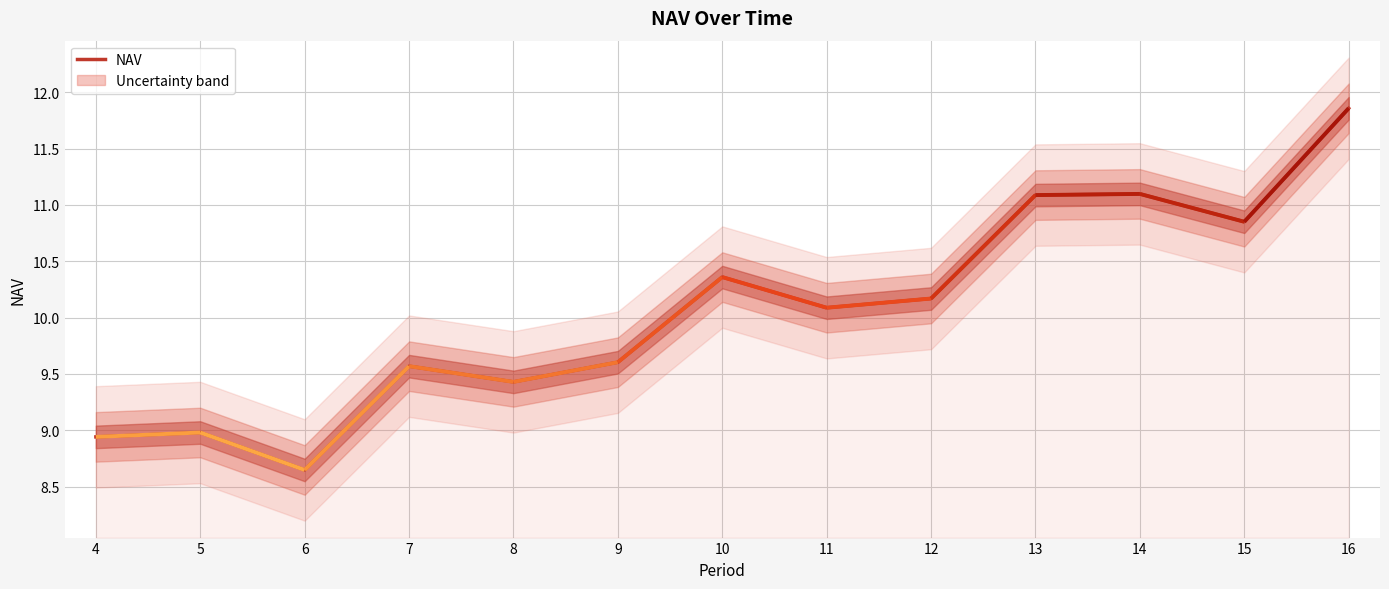

What is the difference between the values at 9 and 12?

0.6